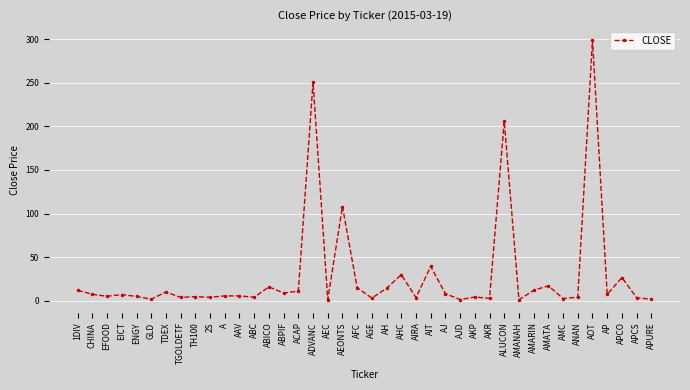

What is the ratio of the value at AKP to the value at ABC?

1.1